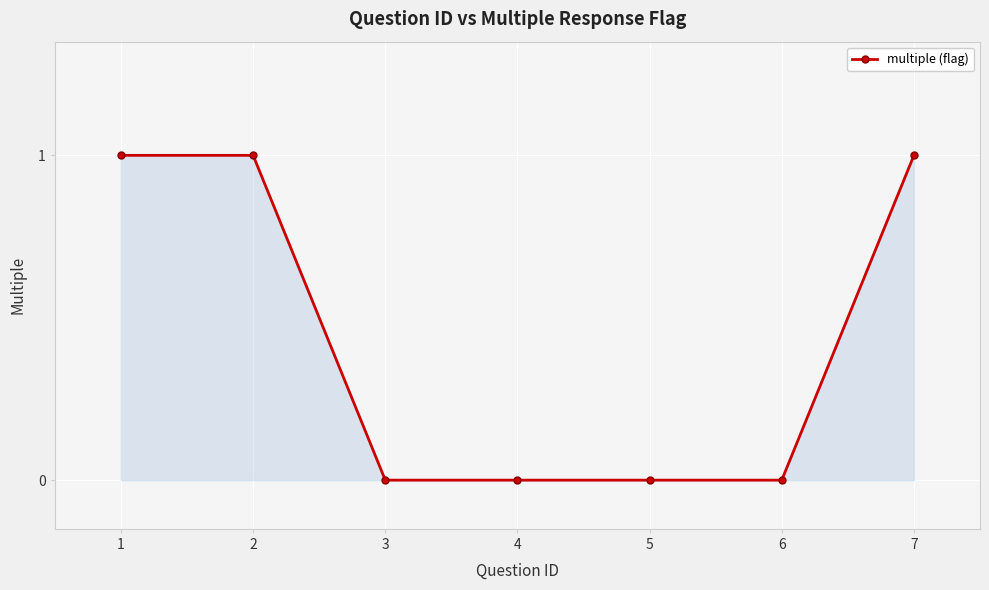

Reading right to left, what are all the values shown in this chart?

1	0	0	0	0	1	1